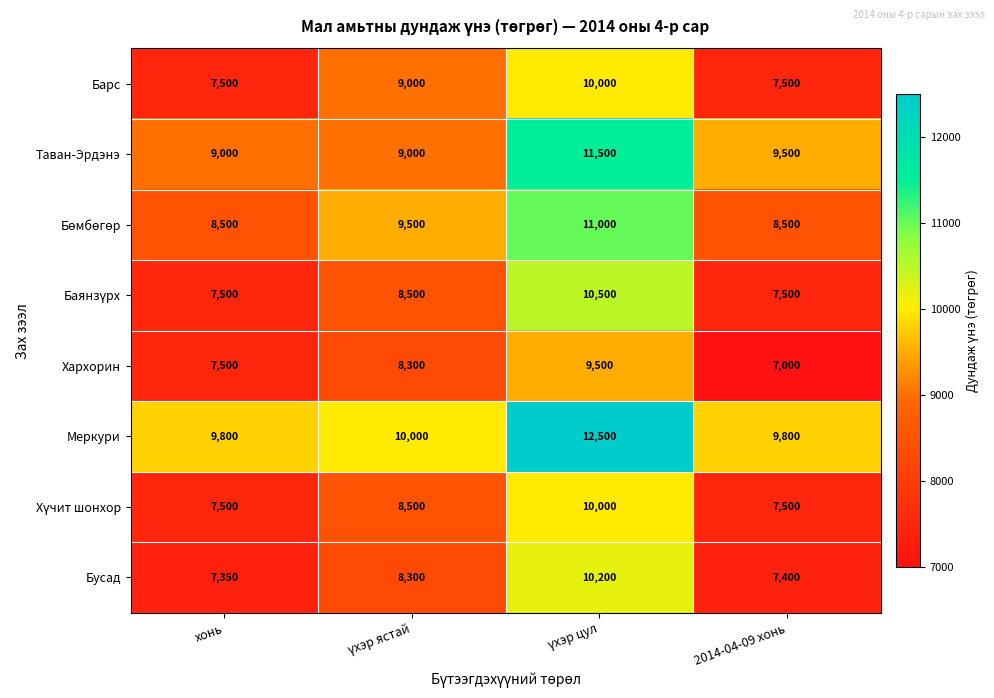

How many Барс values are between 7500 and 10000?

4